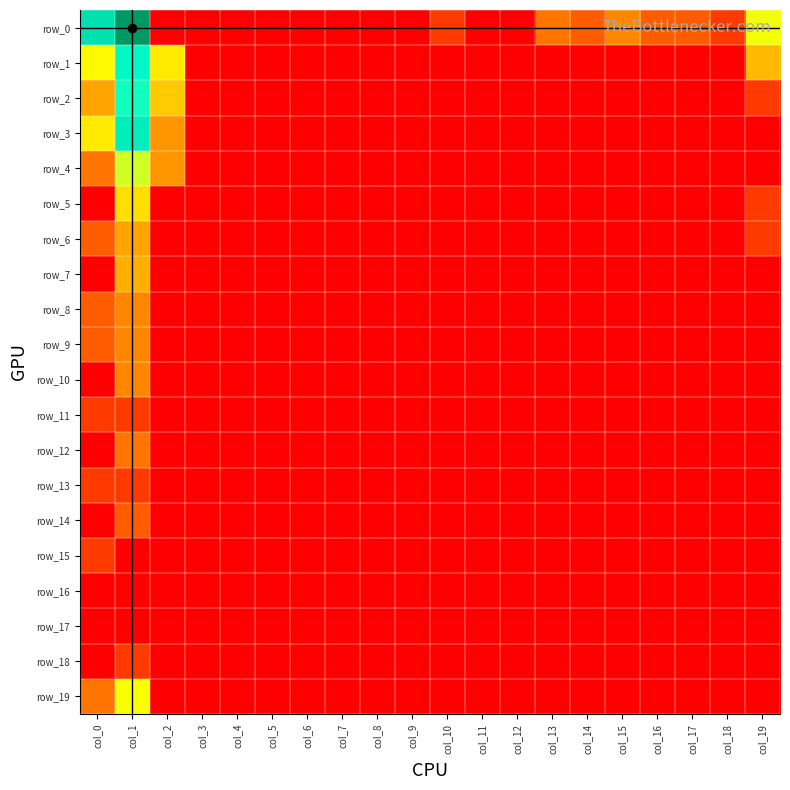

Which series has the largest range (max minus min)?

row_0